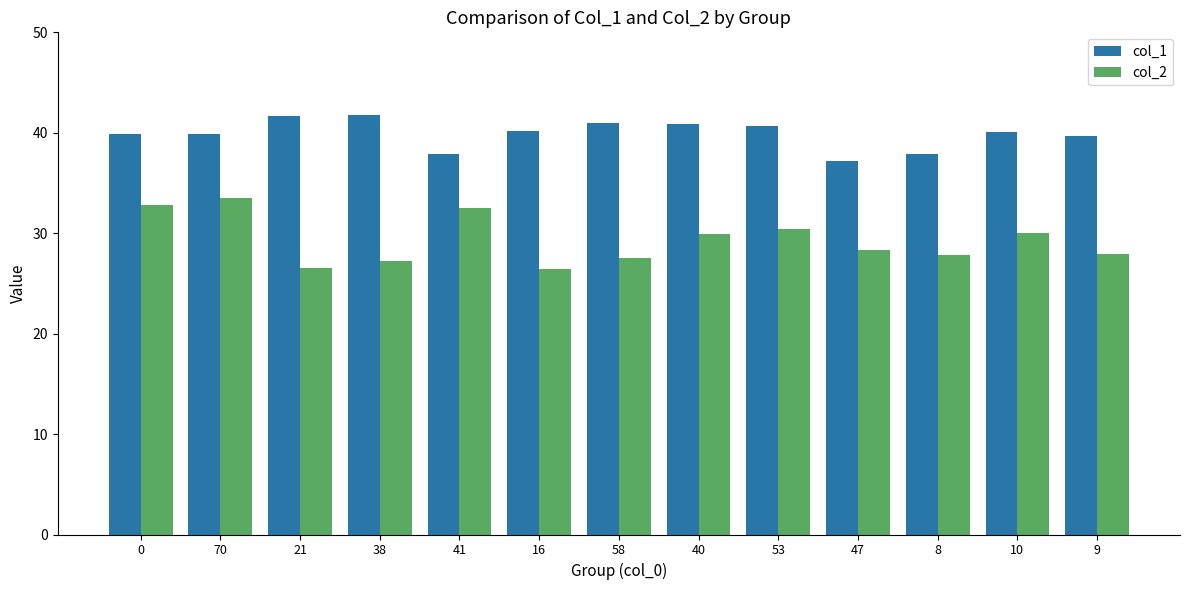

Is it true that col_2 equals 48.6 at 40?

False